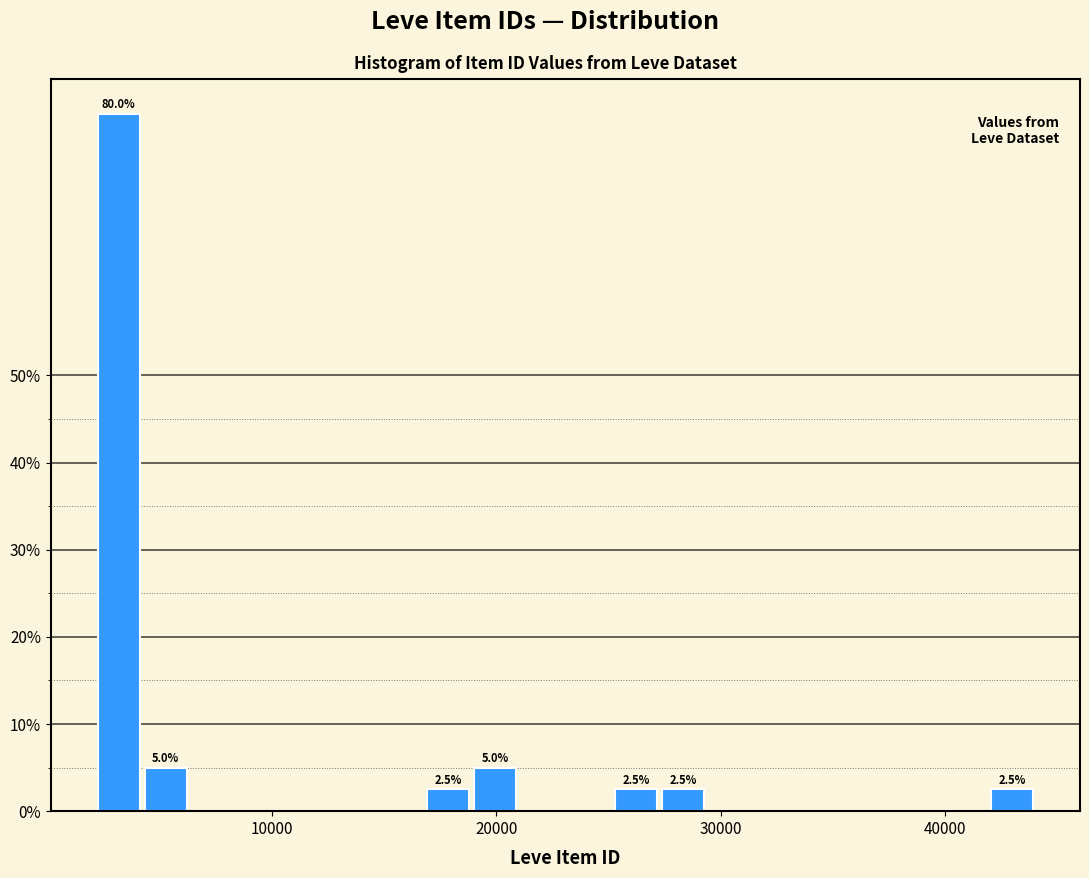

Around what value on the x-axis is the tallest bar? Give the approximate position of its centre, as read against the axis.

3000